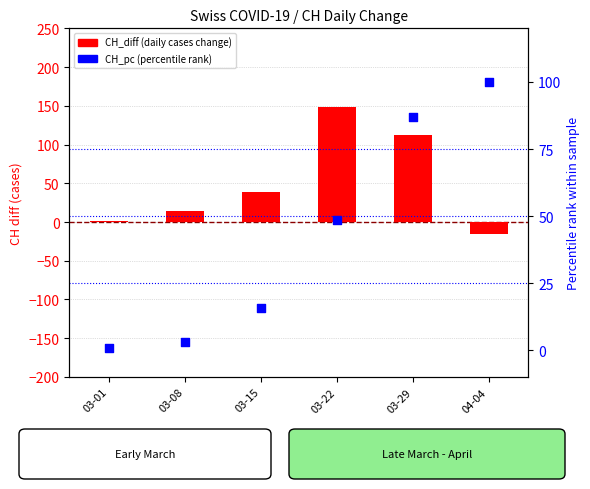

Which series reaches the maximum Y coordinate?

CH_diff (cases)